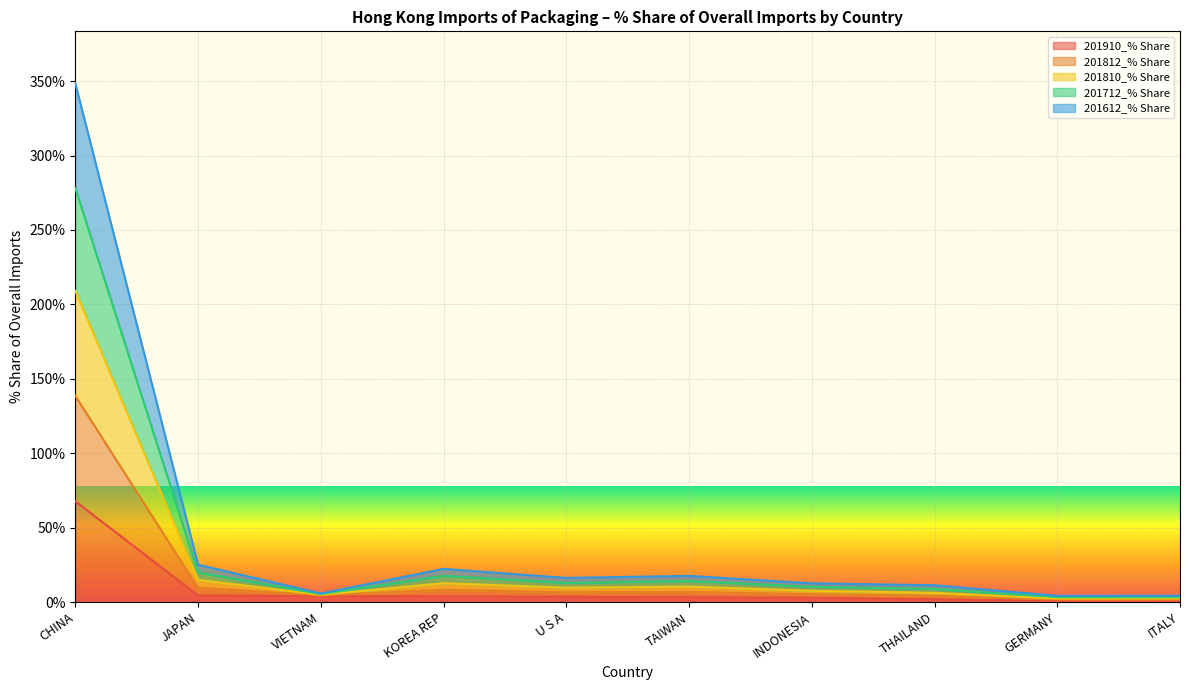

The 201612_% Share series shows 3.9 at KOREA REP. True or false?

False